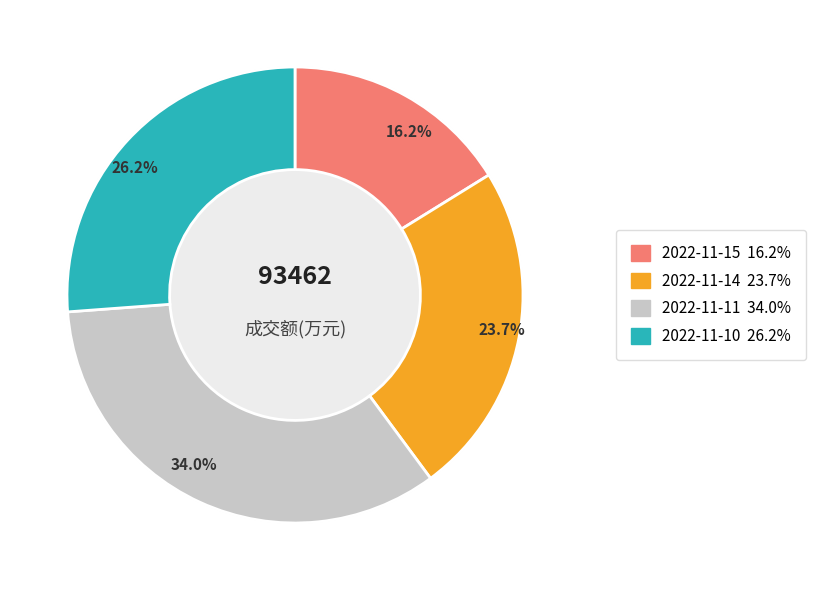

Which category has the smallest portion of the pie?

2022-11-15